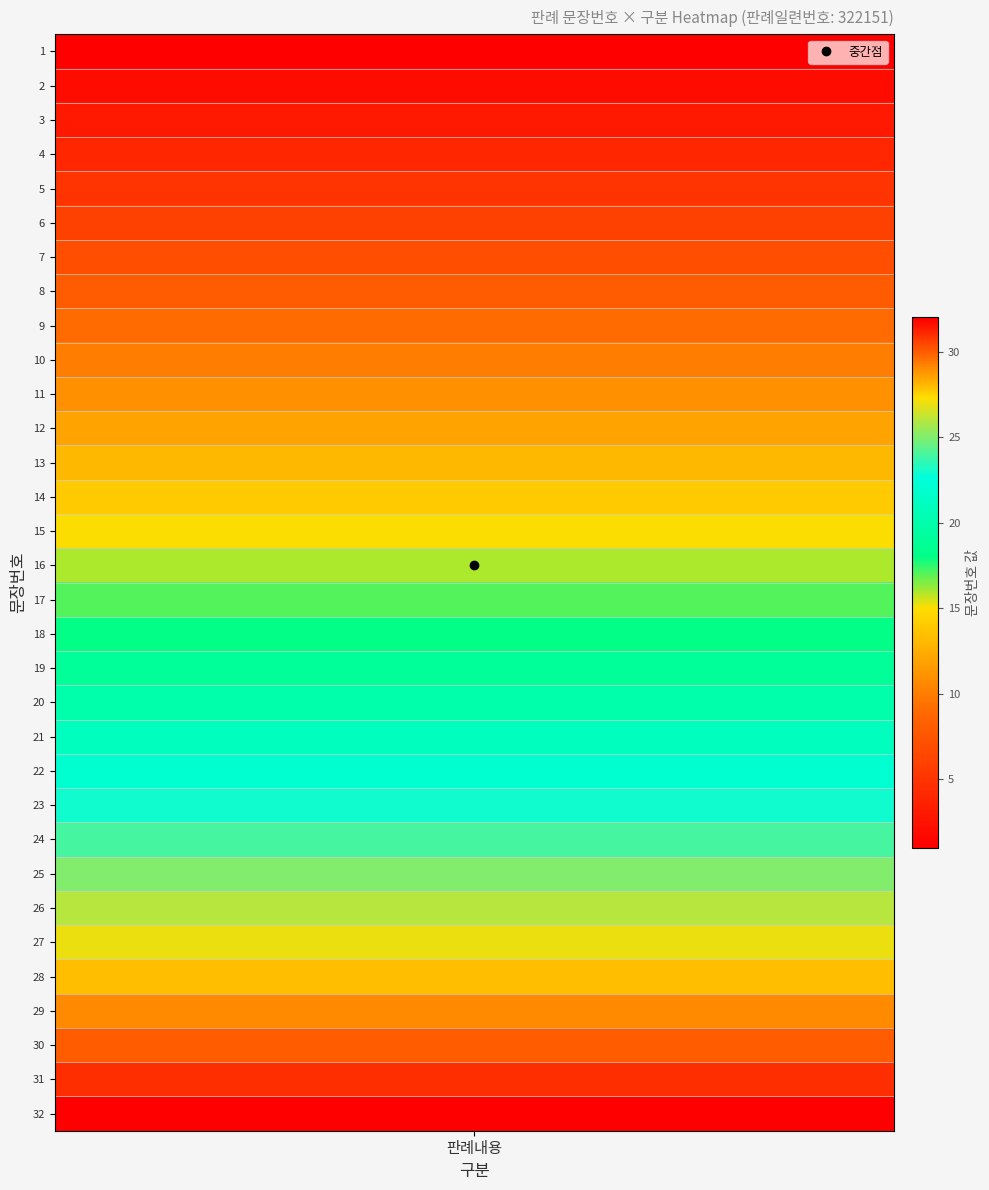

Rank the categories by value from lowest to highest.

1, 2, 3, 4, 5, 6, 7, 8, 9, 10, 11, 12, 13, 14, 15, 16, 17, 18, 19, 20, 21, 22, 23, 24, 25, 26, 27, 28, 29, 30, 31, 32